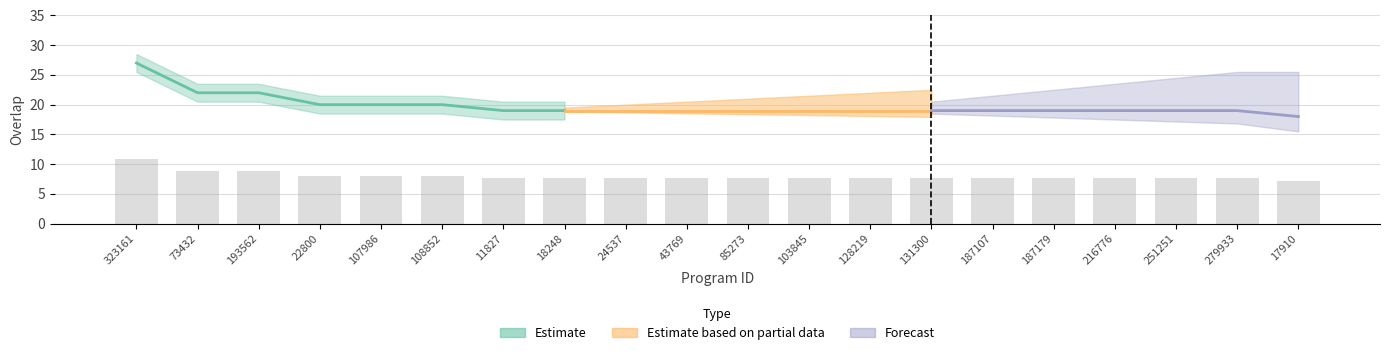

What is the minimum value shown in the chart?

7.2